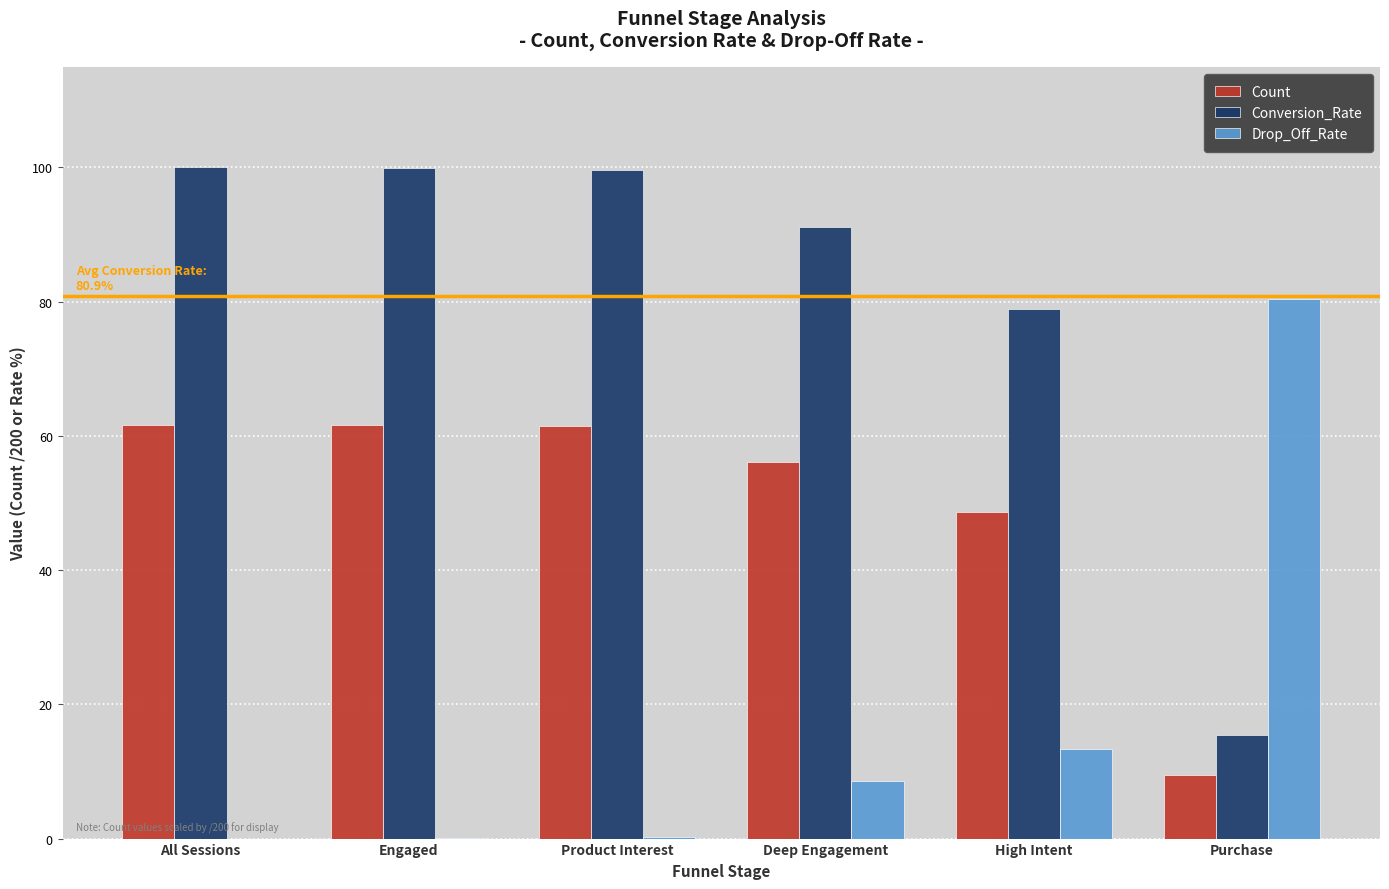

What is the approximate value of Conversion_Rate at High Intent?

78.9